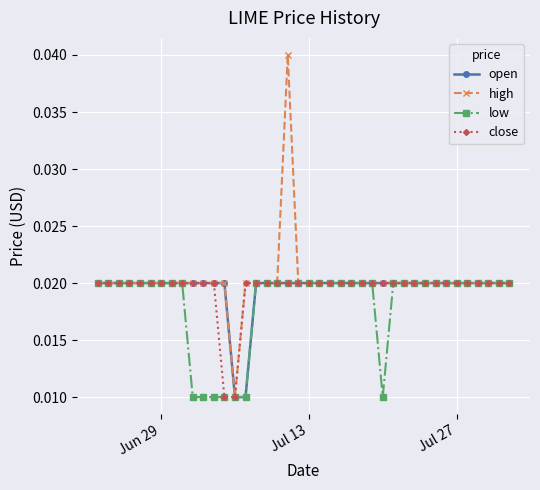

Which series has the widest spread of values?

high